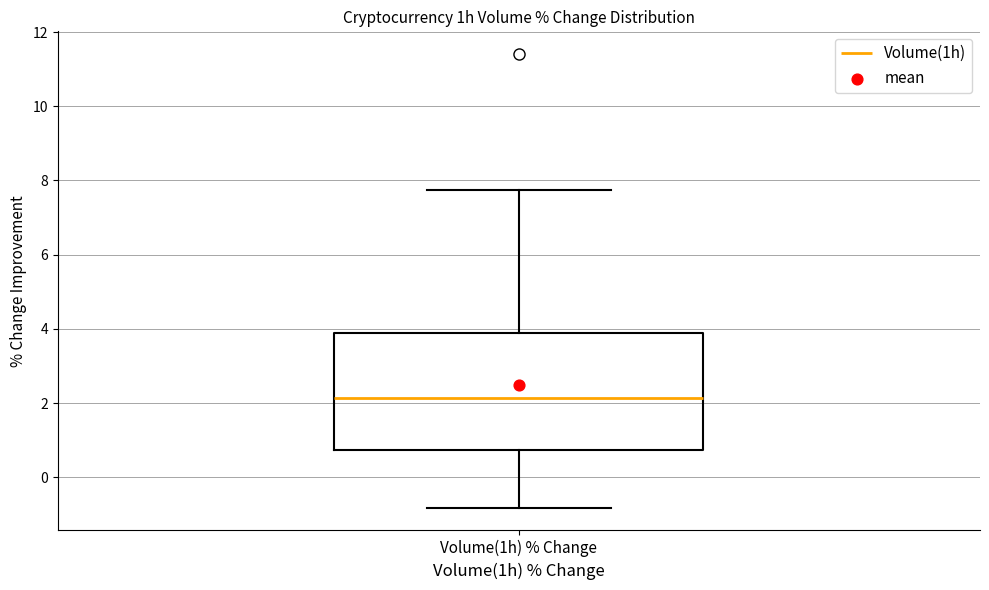

Read this box plot against the y-axis: the position of the median line, the range covered by the box, and the ends of both whiskers. The values are not printed on the chart, so give them approximately, as read against the axis.

median 2.2, box 0.8 to 3.8, whiskers -0.8 to 7.8